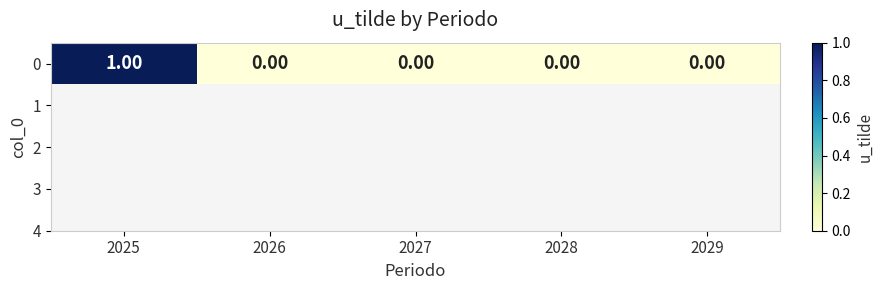

Which label corresponds to the smallest value in the chart?

2026